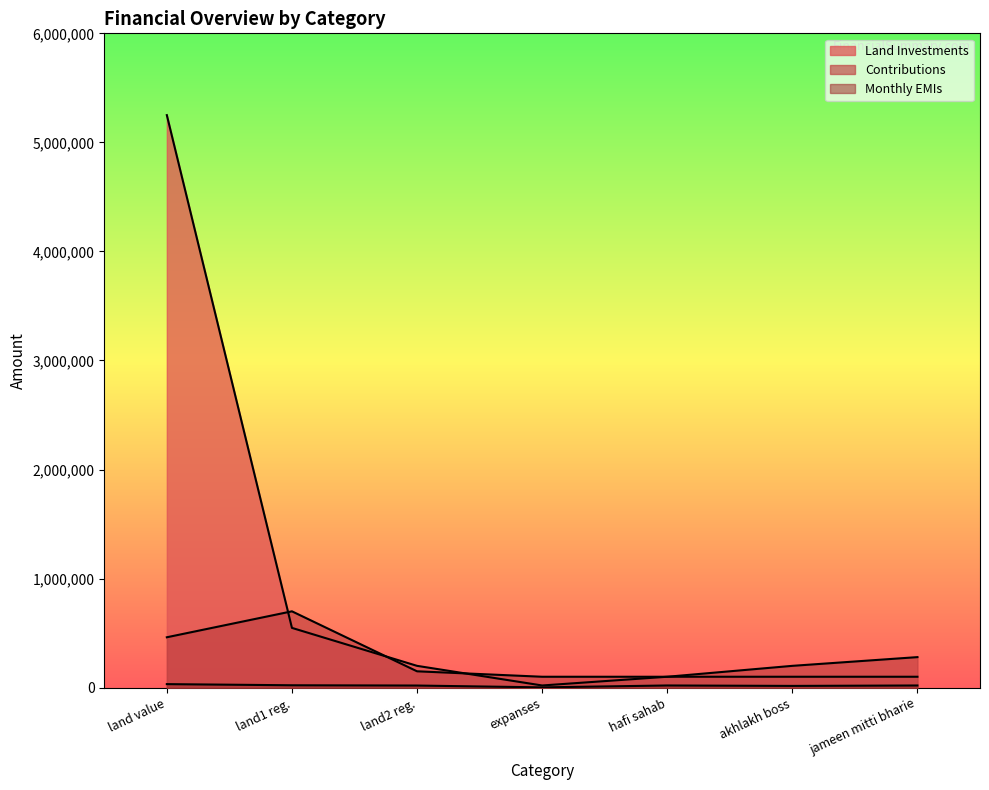

Is it true that Monthly EMIs equals 16000 at akhlakh boss?

True